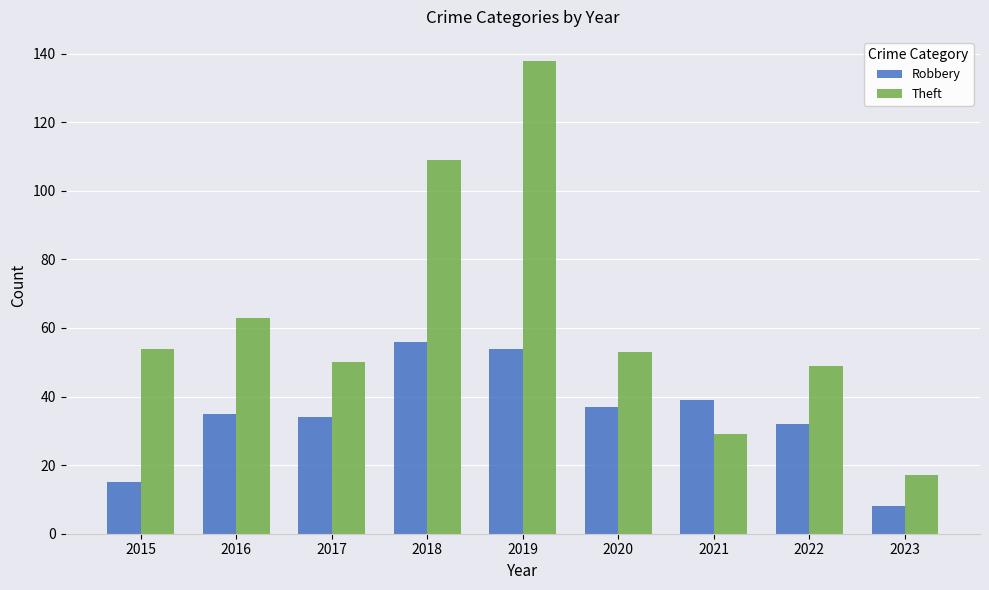

How many bars are there in total?

18